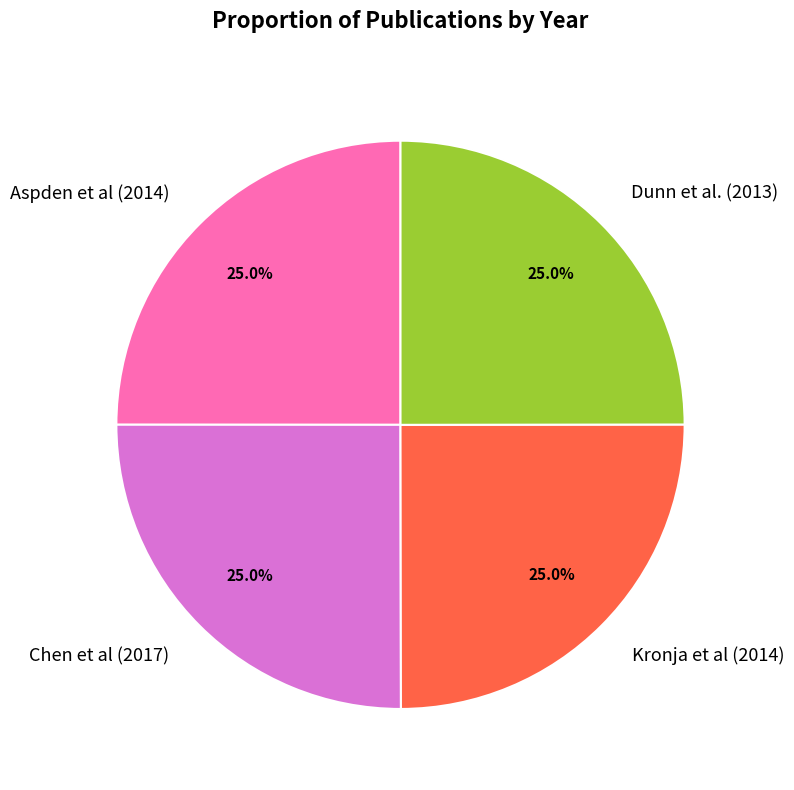

What is the ratio of the value at Kronja et al (2014) to the value at Dunn et al. (2013)?

1.0